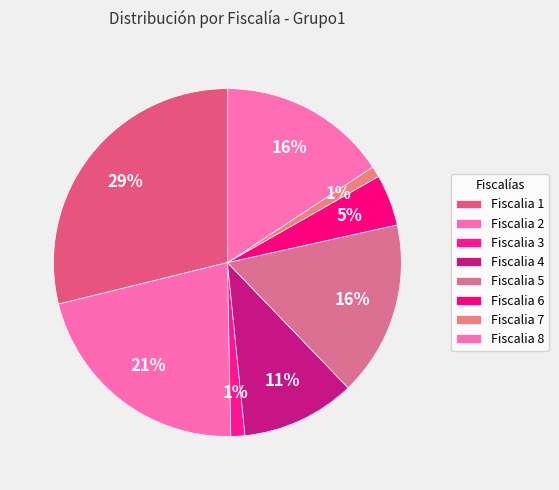

Count the number of slices in the pie.

8